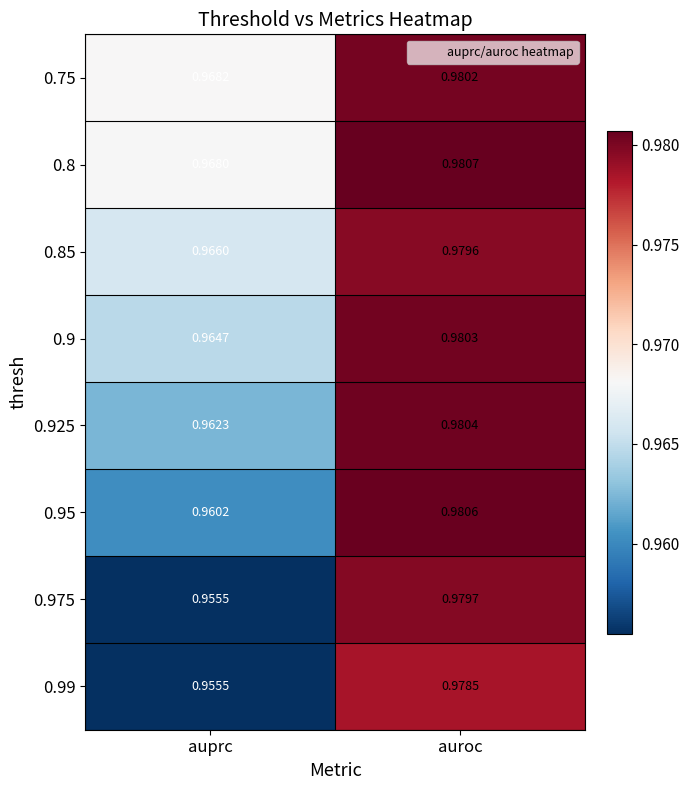

At which label does 0.95 reach its peak?

auroc